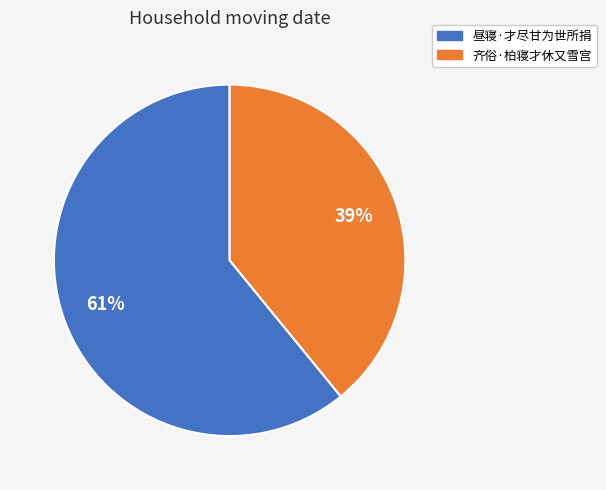

Which category has the biggest portion of the pie?

昼寝·才尽甘为世所捐